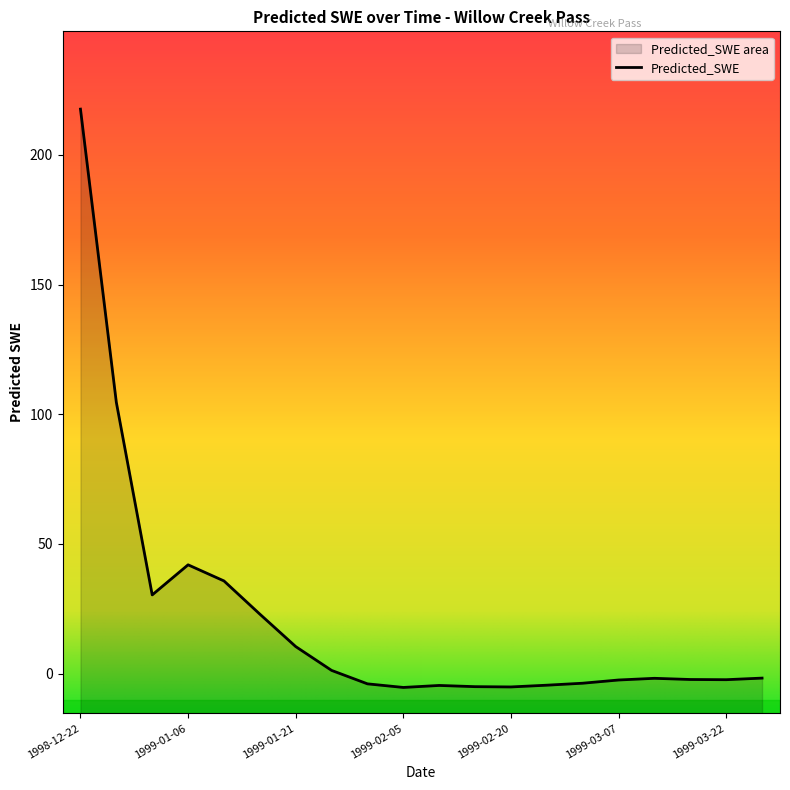

Reading left to right, transcribe all the data shown in this chart.

217.7	104.6	30.3	41.9	35.7	22.9	10.4	1.2	-4.0	-5.4	-4.6	-5.1	-5.2	-4.5	-3.7	-2.5	-1.8	-2.3	-2.4	-1.8